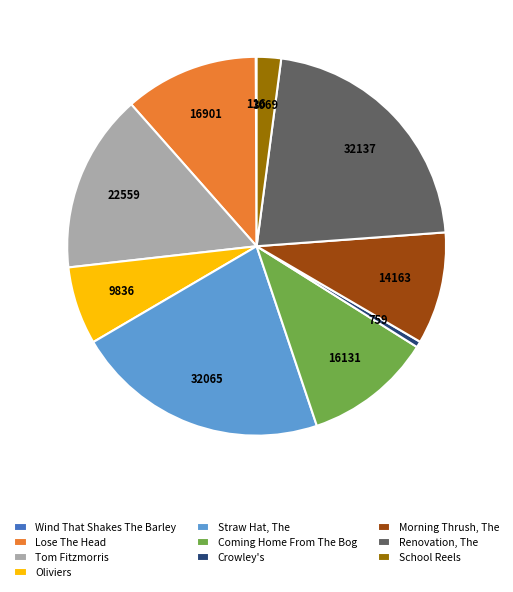

Does Coming Home From The Bog represent more than half of the total?

No